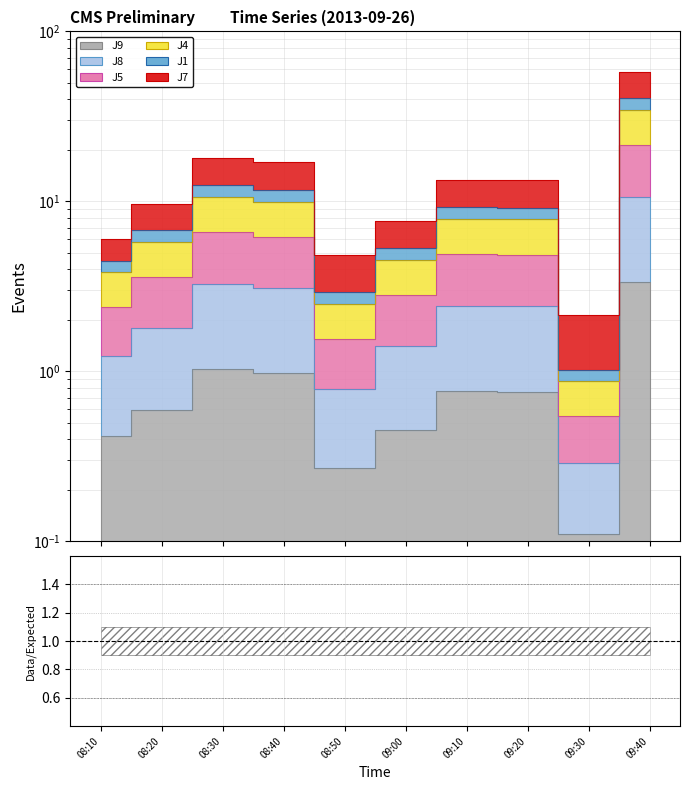

Between 09:10 and 09:00, which is larger?

09:10